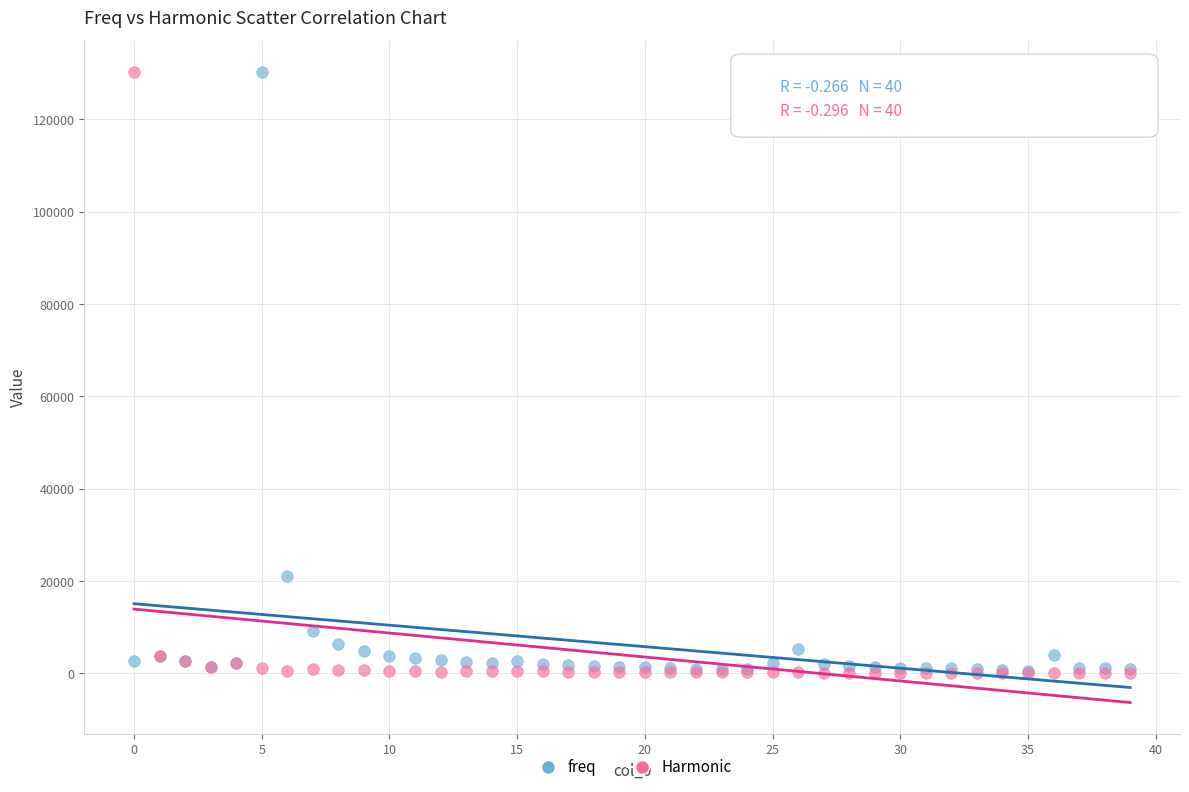

What are all the series names shown in the legend?

freq, Harmonic